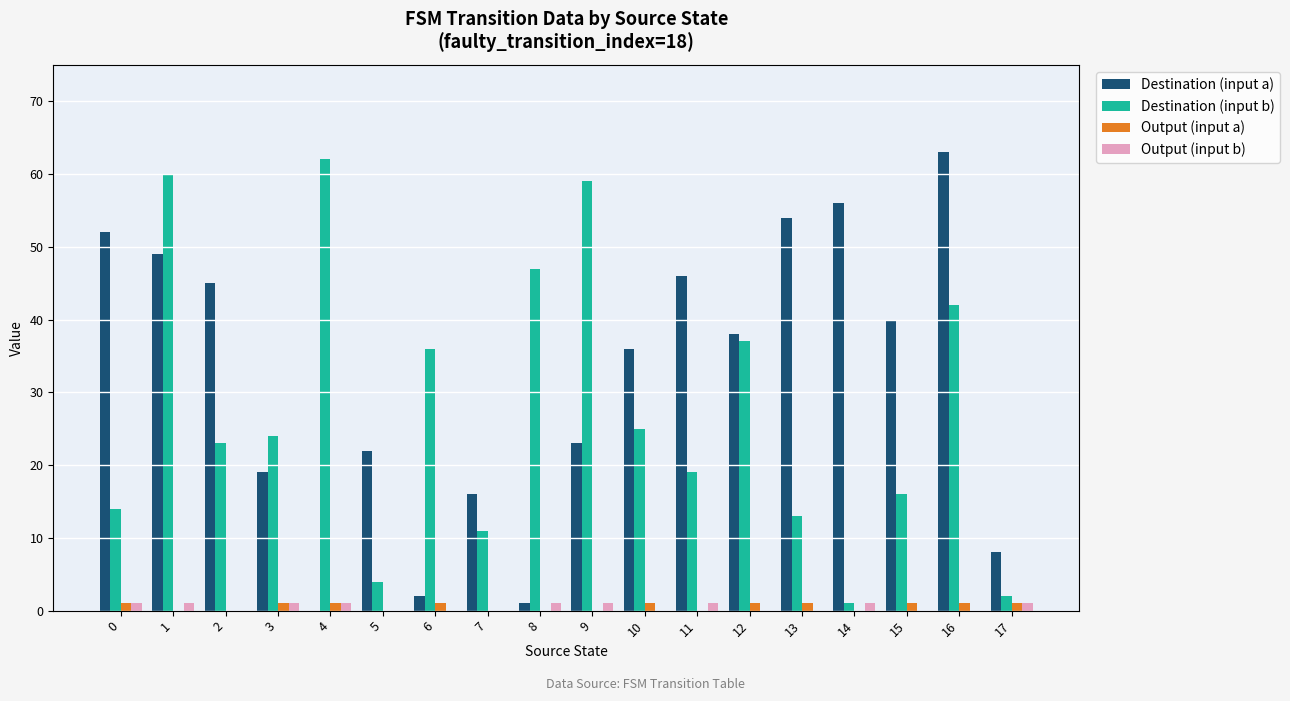

Reading right to left, transcribe all the data shown in this chart.

Destination (input a): 17=8	16=63	15=40	14=56	13=54	12=38	11=46	10=36	9=23	8=1	7=16	6=2	5=22	4=0	3=19	2=45	1=49	0=52
Destination (input b): 17=2	16=42	15=16	14=1	13=13	12=37	11=19	10=25	9=59	8=47	7=11	6=36	5=4	4=62	3=24	2=23	1=60	0=14
Output (input a): 17=1	16=1	15=1	14=0	13=1	12=1	11=0	10=1	9=0	8=0	7=0	6=1	5=0	4=1	3=1	2=0	1=0	0=1
Output (input b): 17=1	16=0	15=0	14=1	13=0	12=0	11=1	10=0	9=1	8=1	7=0	6=0	5=0	4=1	3=1	2=0	1=1	0=1